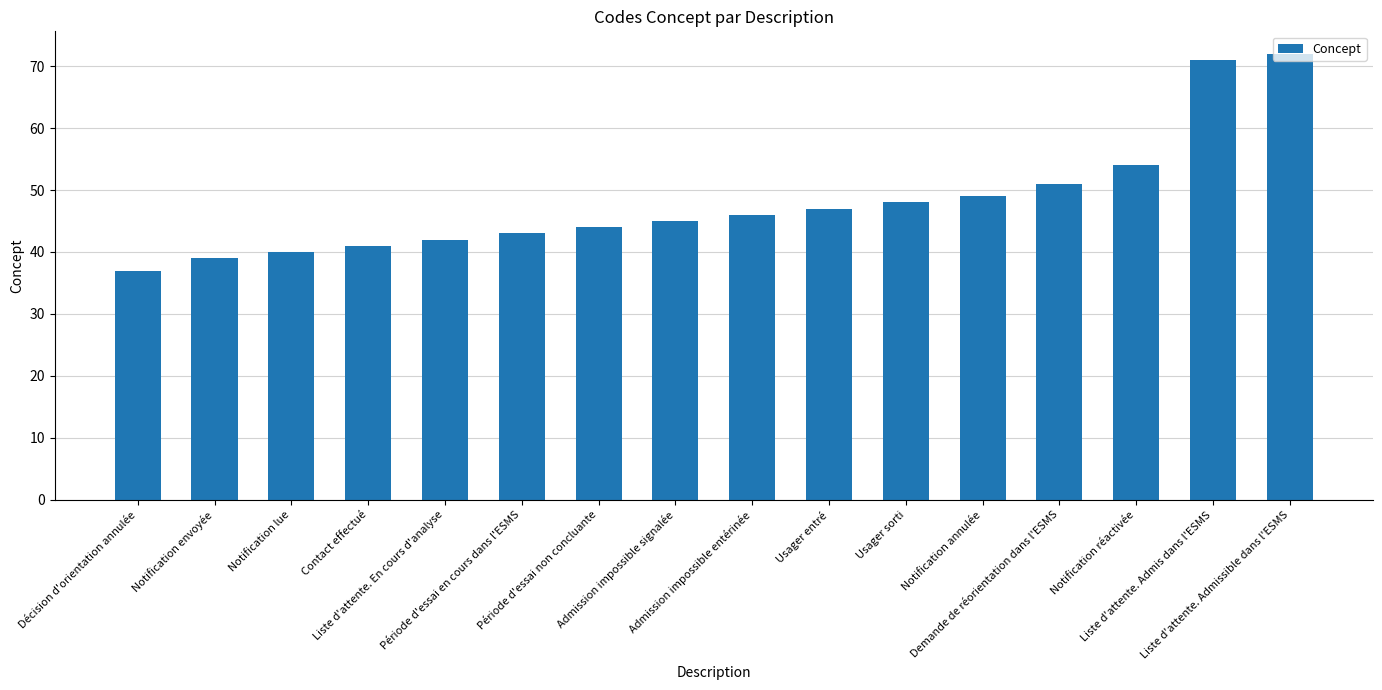

How many data points does each series have?

16